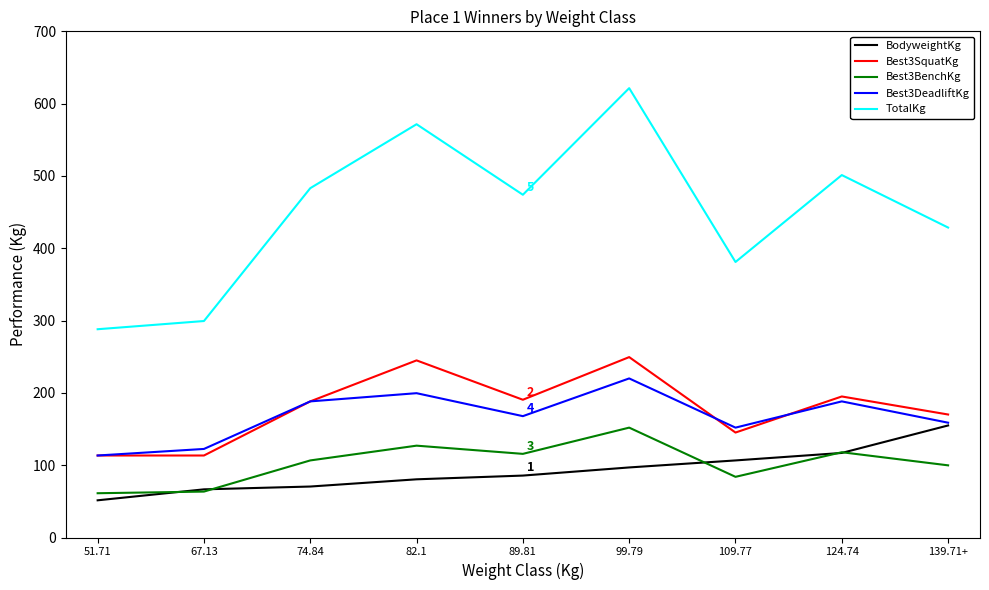

What is the minimum value shown in the chart?

51.4